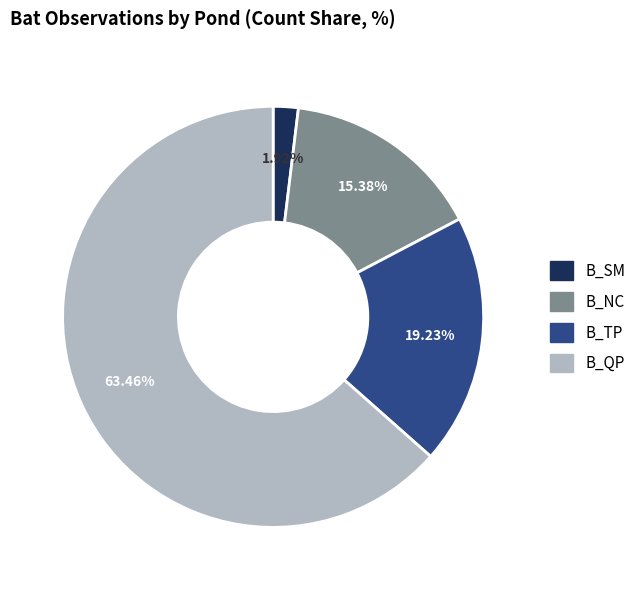

What portion of the pie excludes B_TP?

80.8%